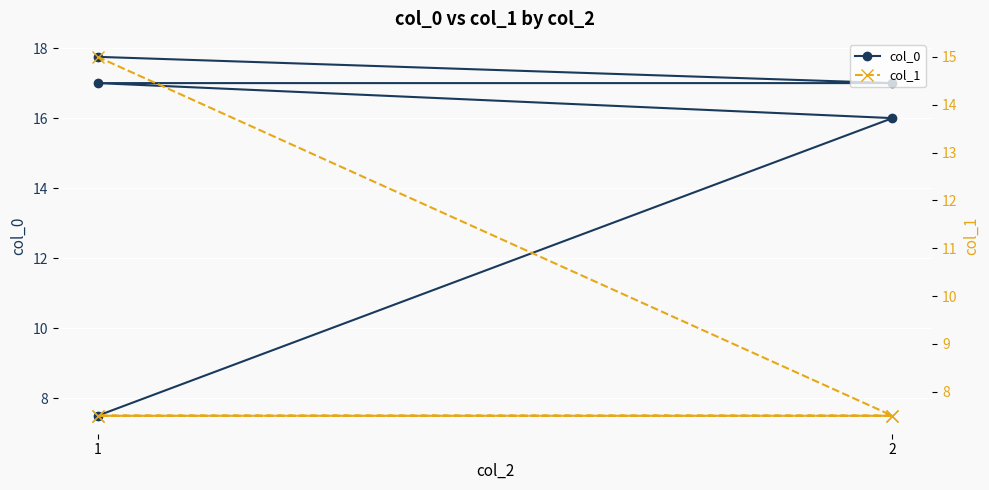

Between which two adjacent categories do col_1 and col_0 first intersect?

1 and 2